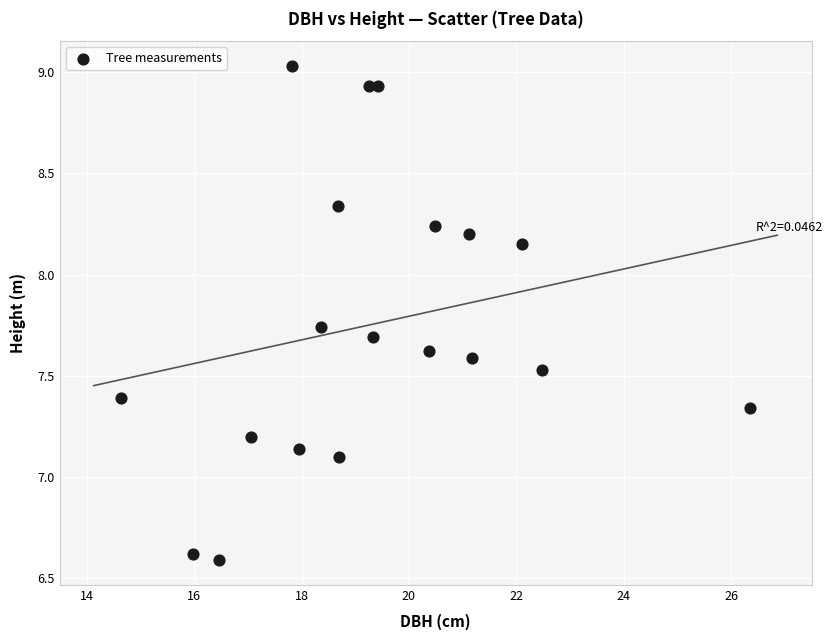

What is the range of Y values (max minus min)?

2.4